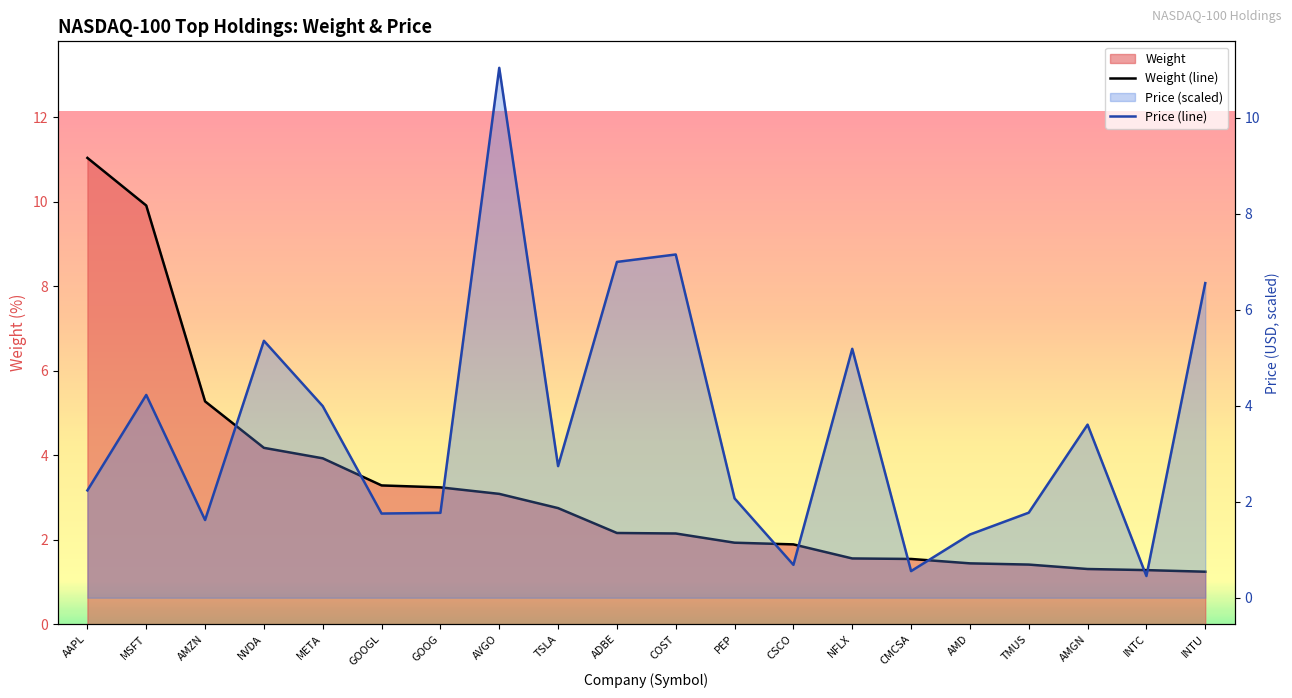

What position from the right is CMCSA?

6